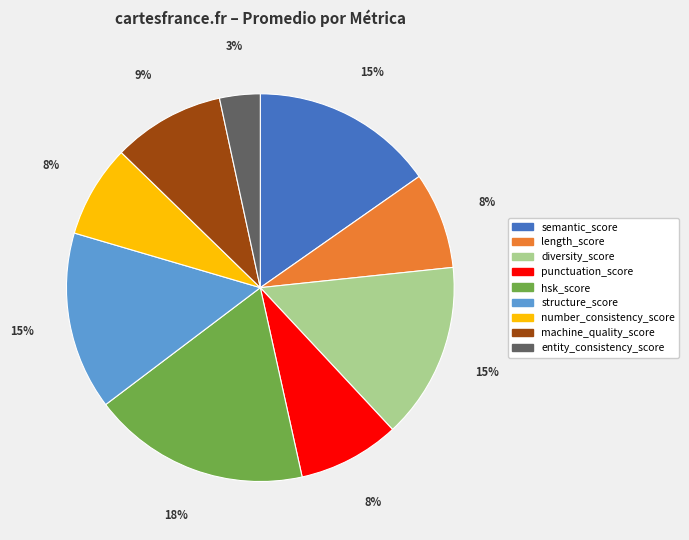

To the nearest percent, what is the difference between the largest and smallest slice percentages?

15%